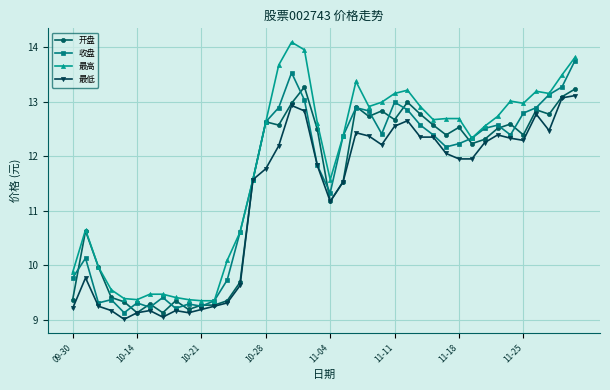

What is the value of the 最低 point at the 13th from the left?

9.3